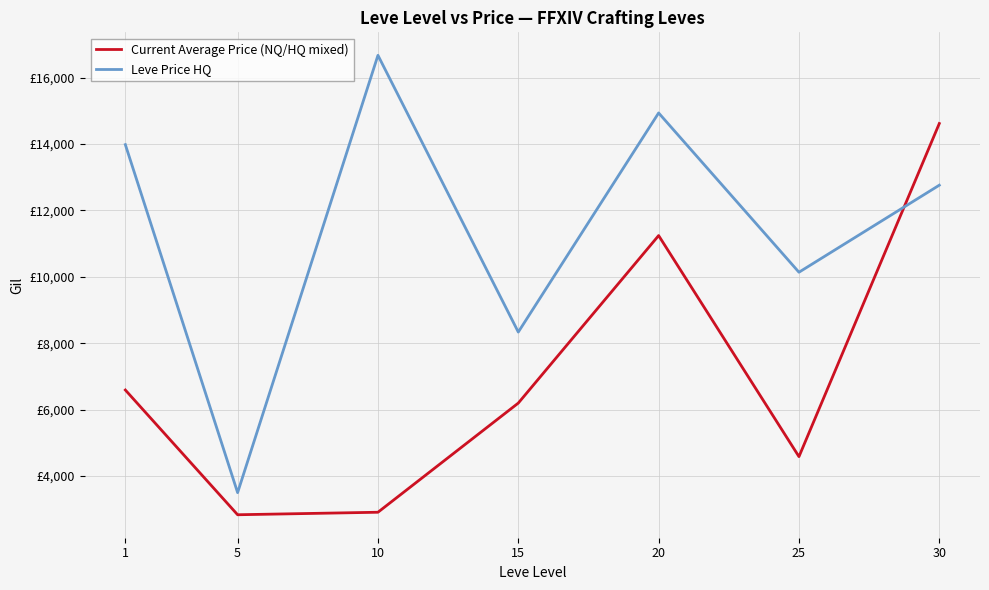

What is the average value of the Leve Price HQ series?

11473.0